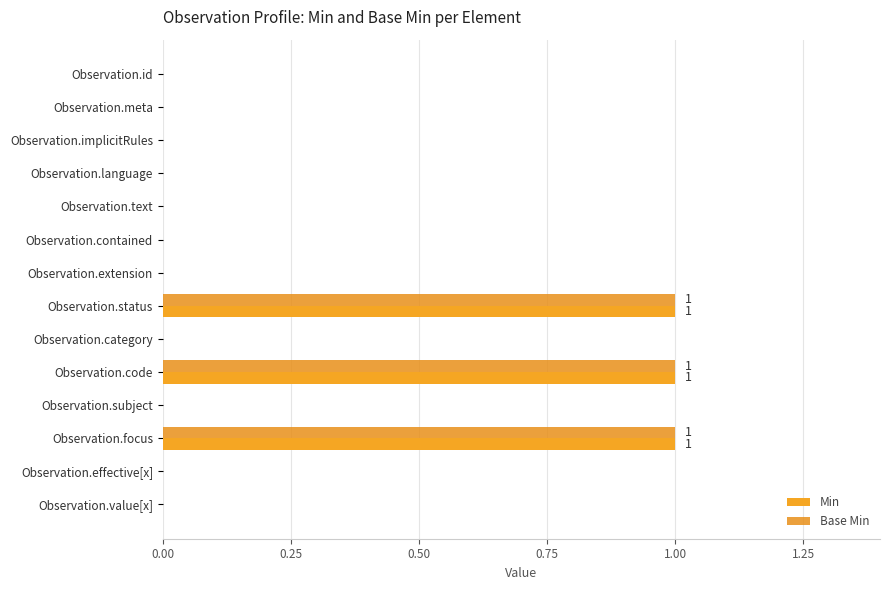

What is the difference between the second highest and second lowest values in the Base Min series?

1